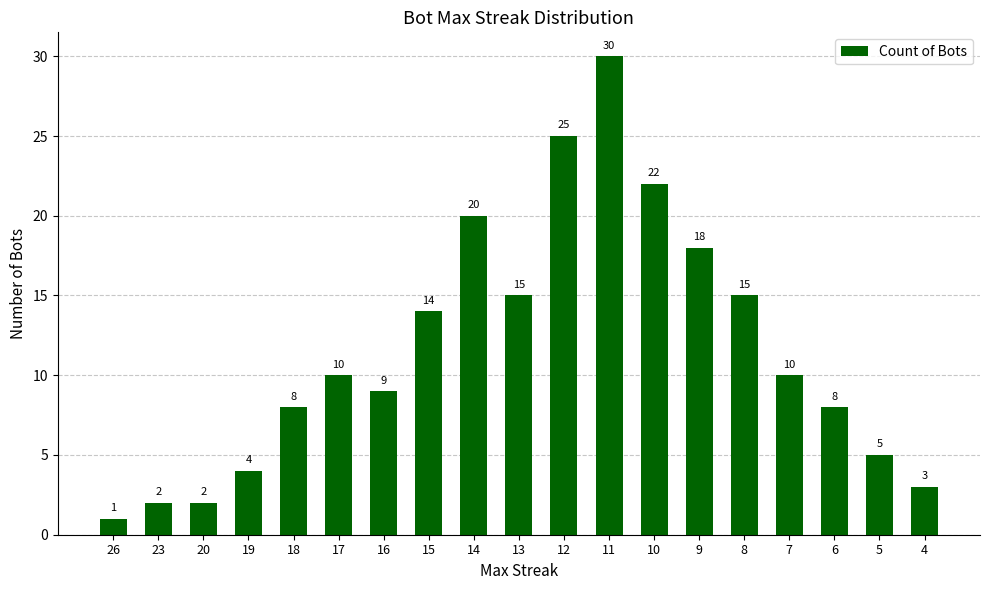

How many categories are shown in the chart?

19